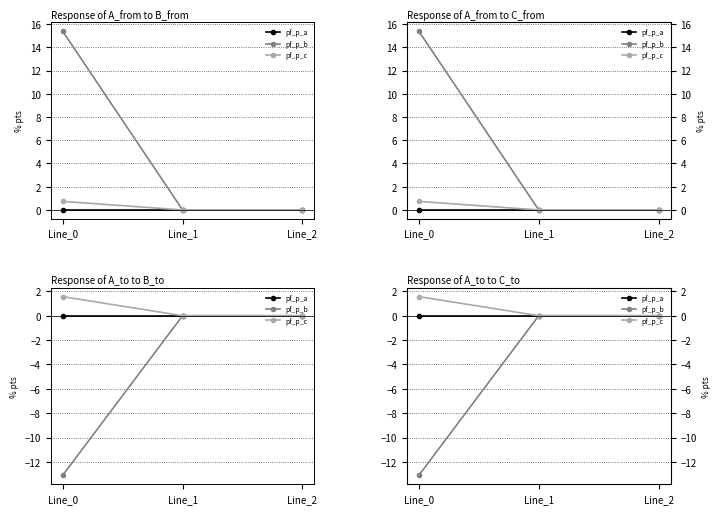

Is the value of pf_p_a at Line_0 greater than the value of pf_p_b at Line_1?

Yes